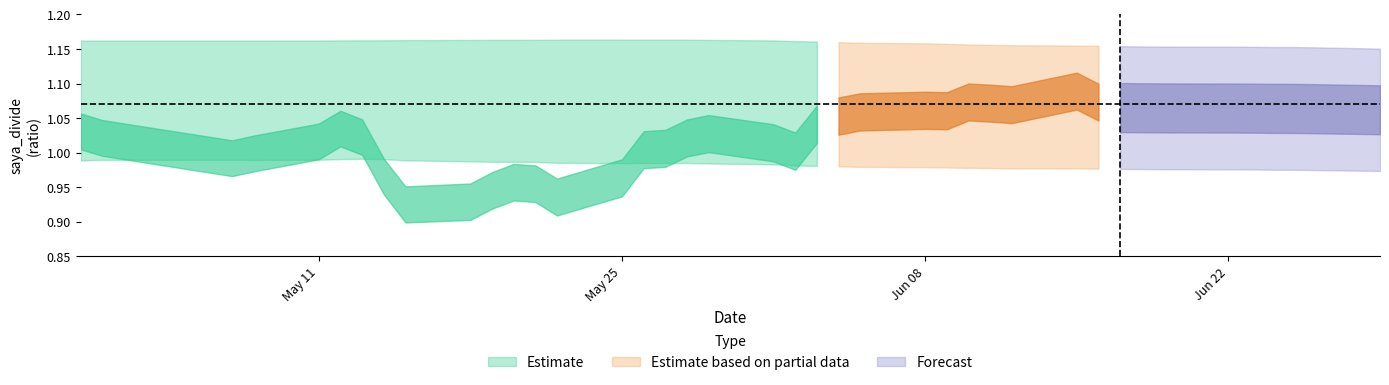

What is the value of the saya_divide_mean point at the 34th from the left?

1.1